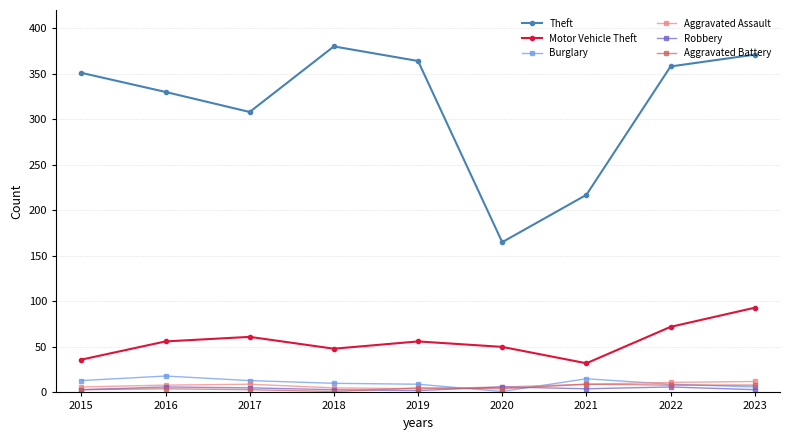

True or false: Theft and Motor Vehicle Theft intersect in this chart.

False